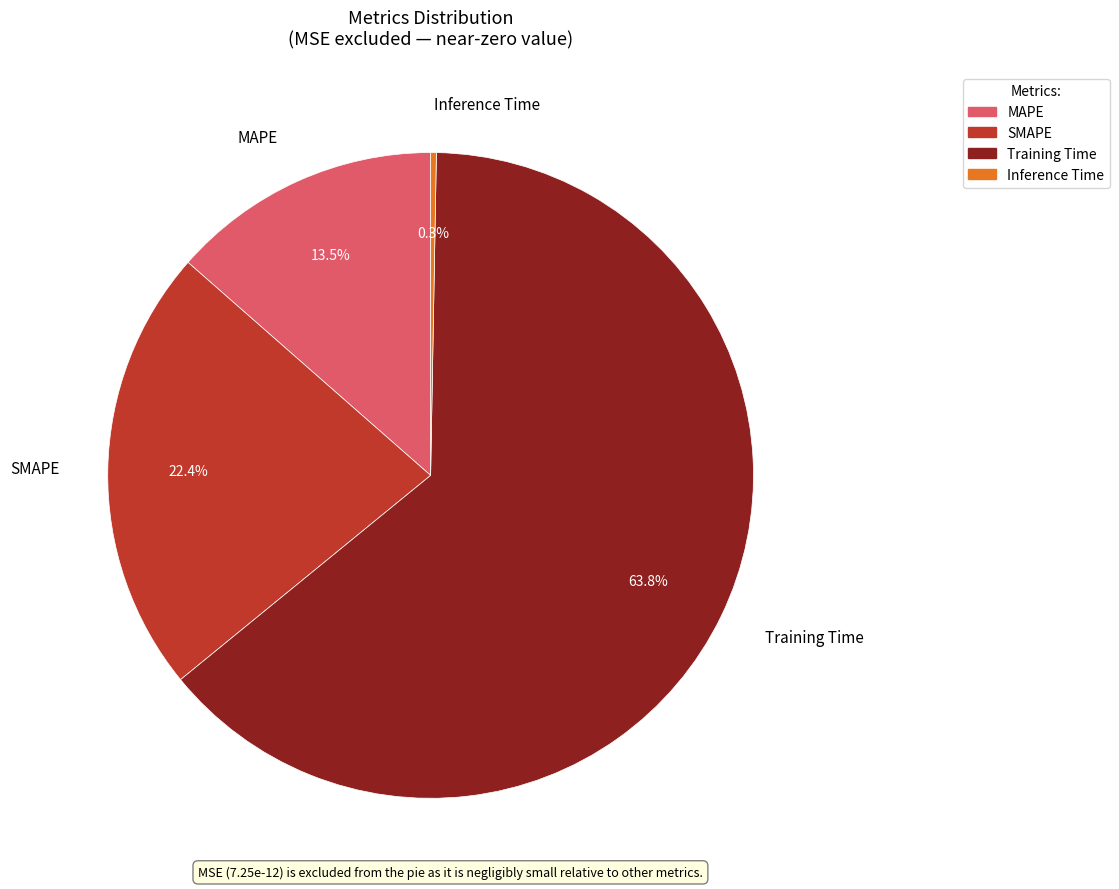

How many slices are in this pie chart?

4